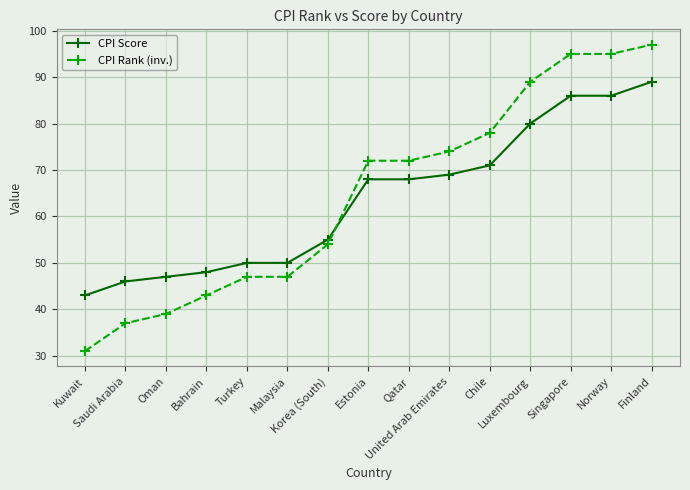

What is the approximate value of CPI Score at Oman?

47